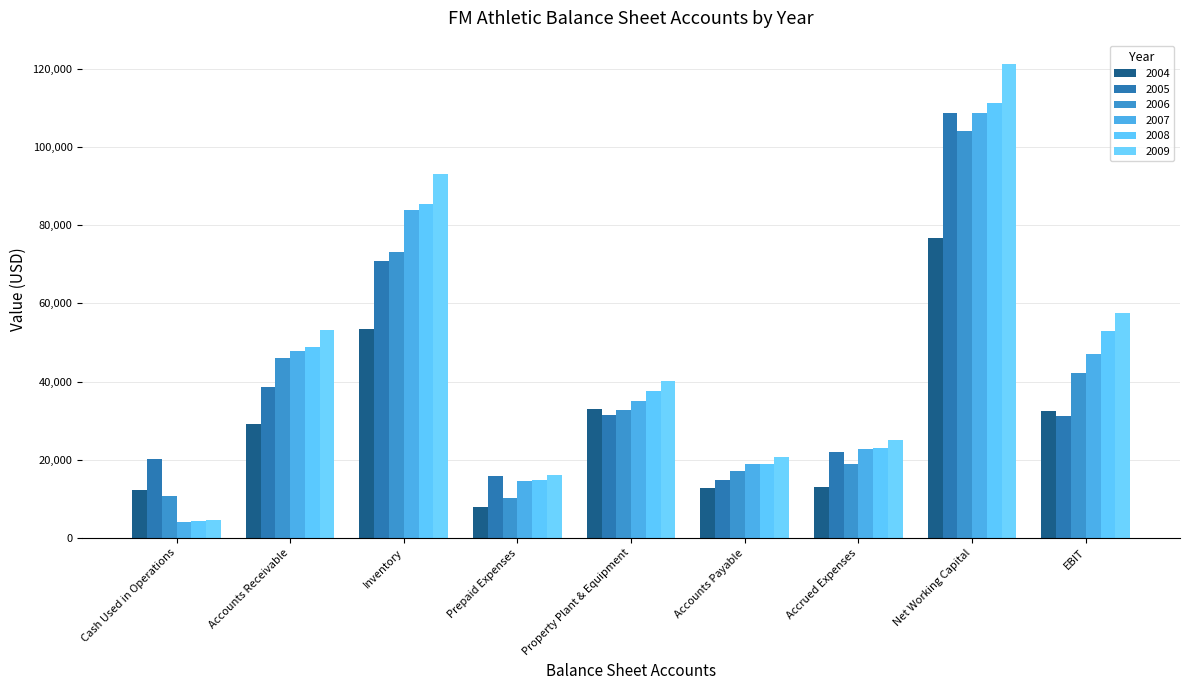

Which series has the largest total across all categories?

2009